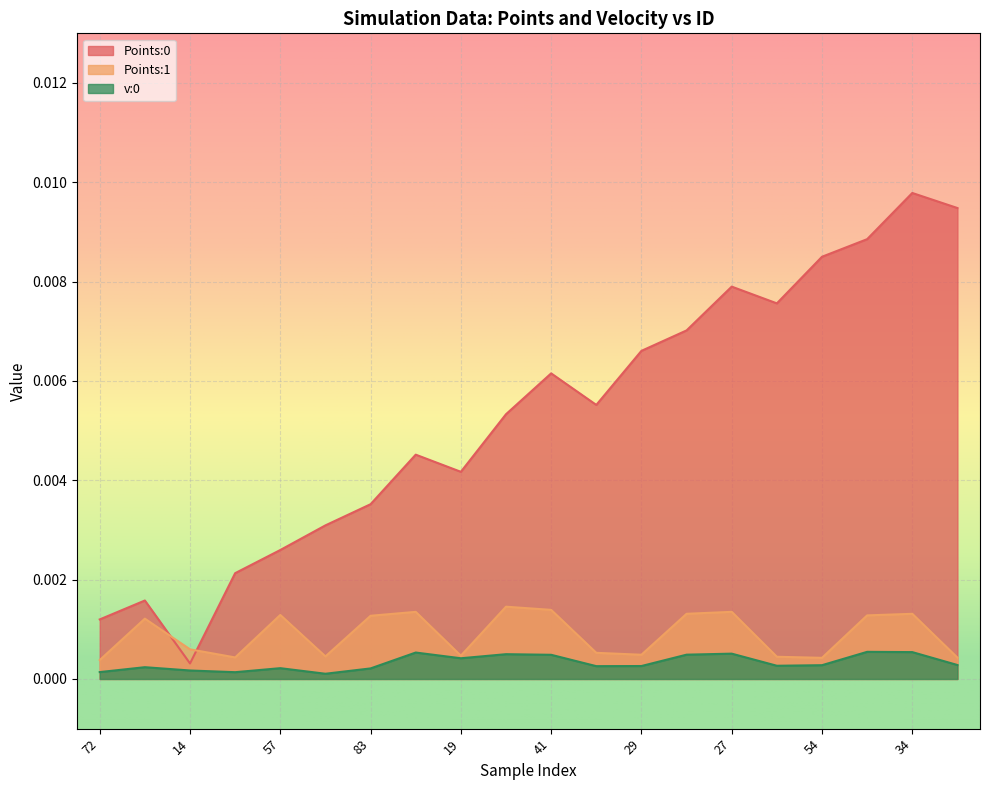

In Points:0, how many points are lower than both neighbors (excluding endpoints)?

4